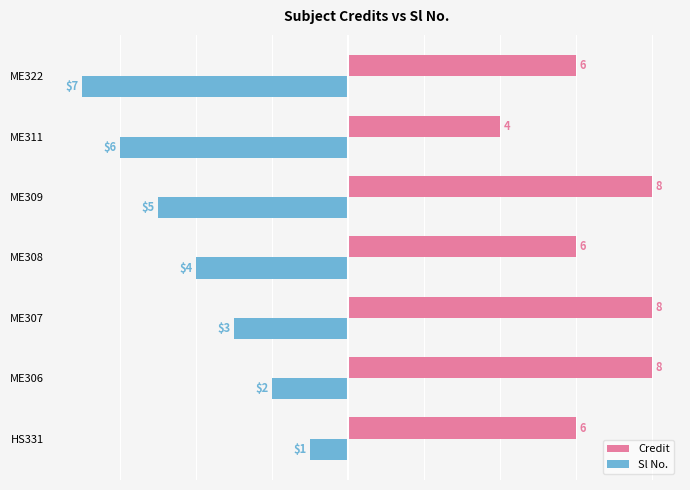

Count the Sl No. values in the range -6 to -2.

5